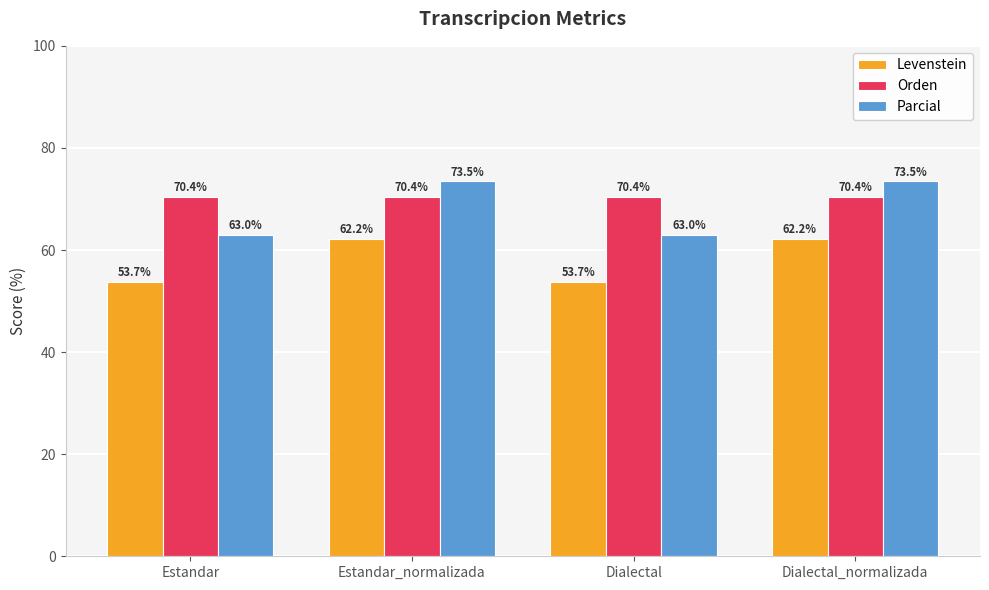

List the series in order of their overall mean, highest first.

Orden, Parcial, Levenstein